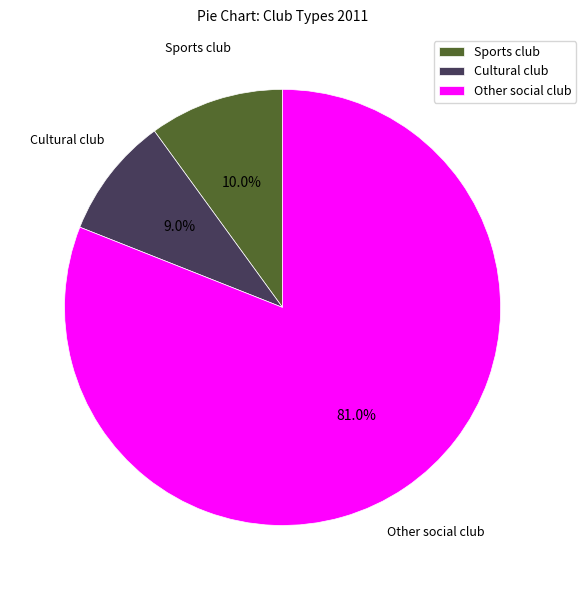

To the nearest percent, what is the difference between the largest and smallest slice percentages?

72%